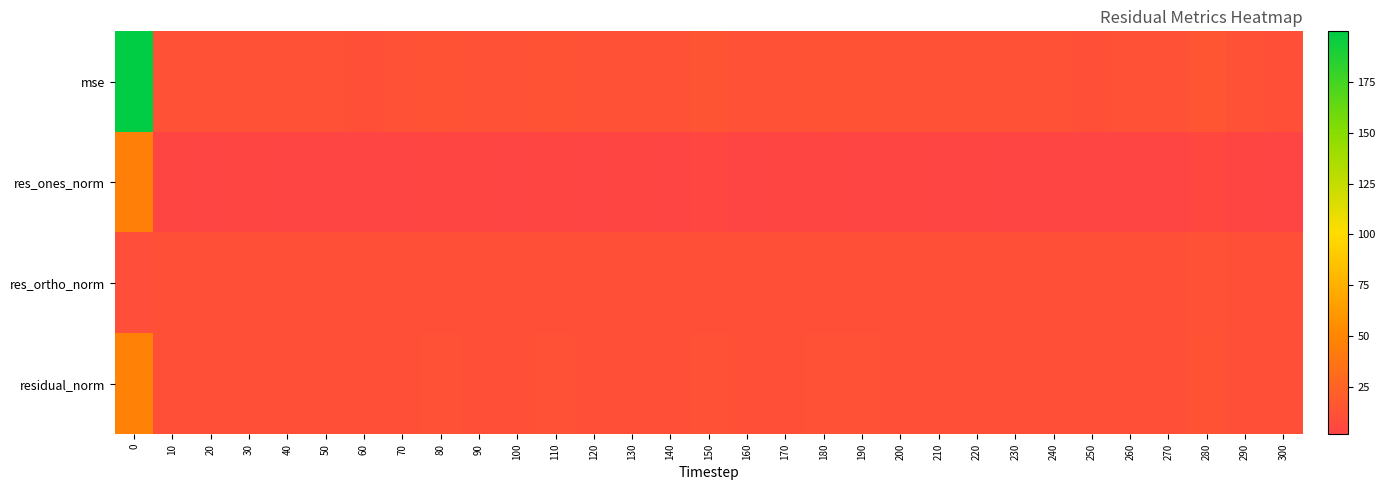

At how many categories does at least one series exceed 199?

1